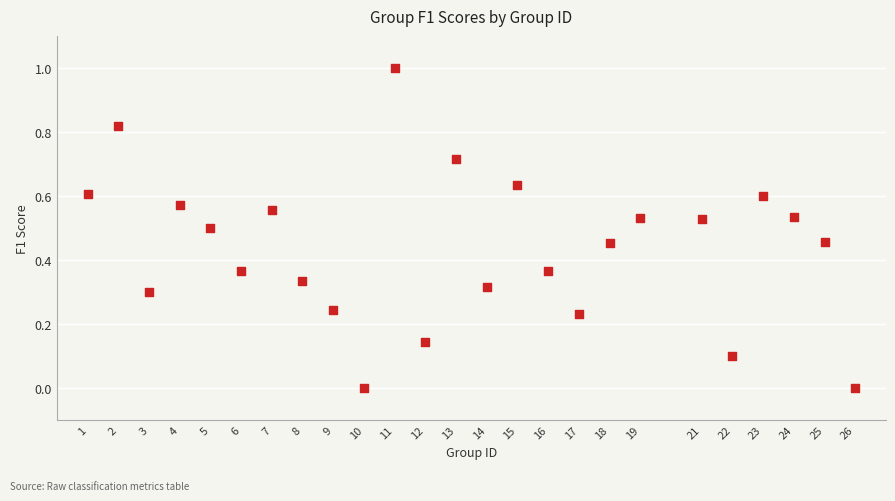

What is the range of X values (max minus min)?

25.0